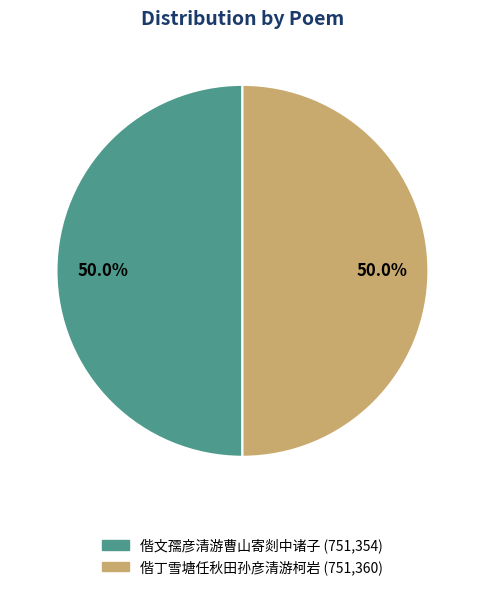

Combined, do 偕文孺彦清游曹山寄剡中诸子 and 偕丁雪塘任秋田孙彦清游柯岩 account for over 50%?

Yes